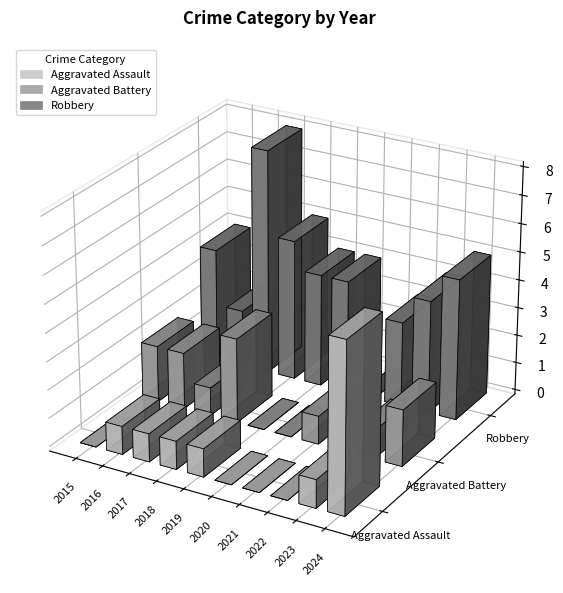

What is the highest value of the Robbery series?

8